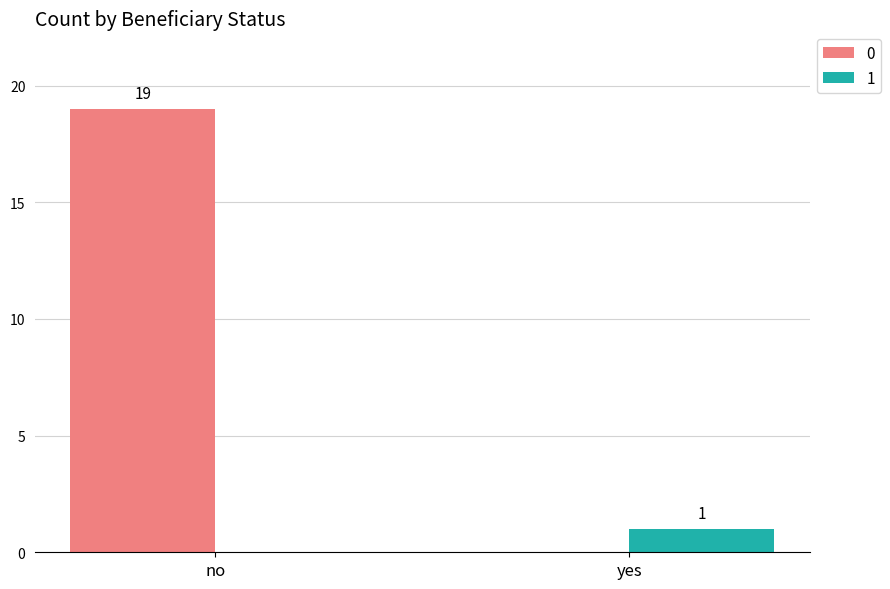

How many groups of bars are there?

2